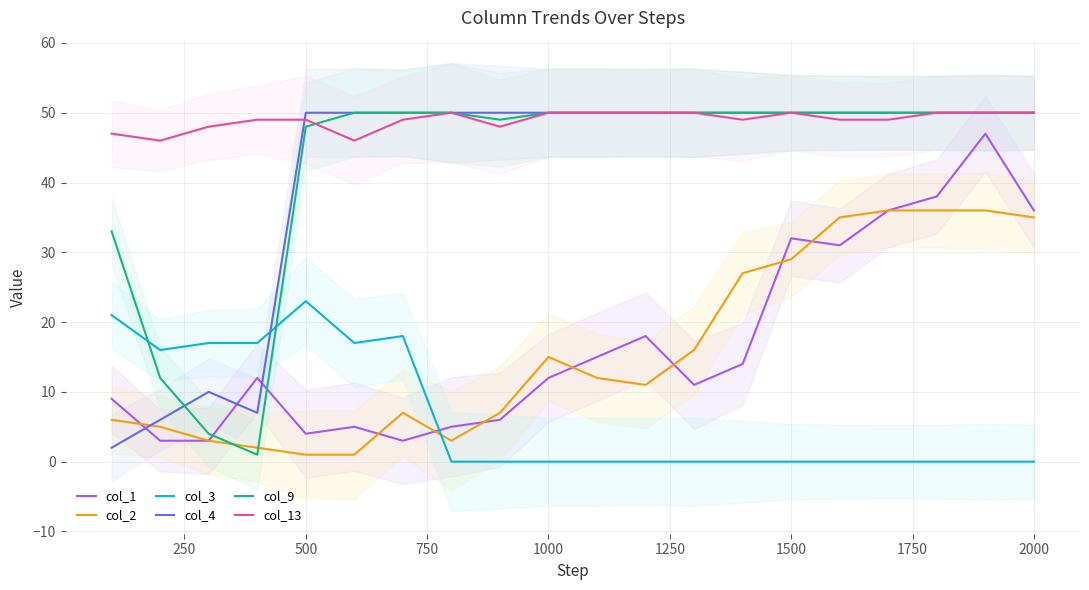

What is the lowest value of the col_4 series?

2